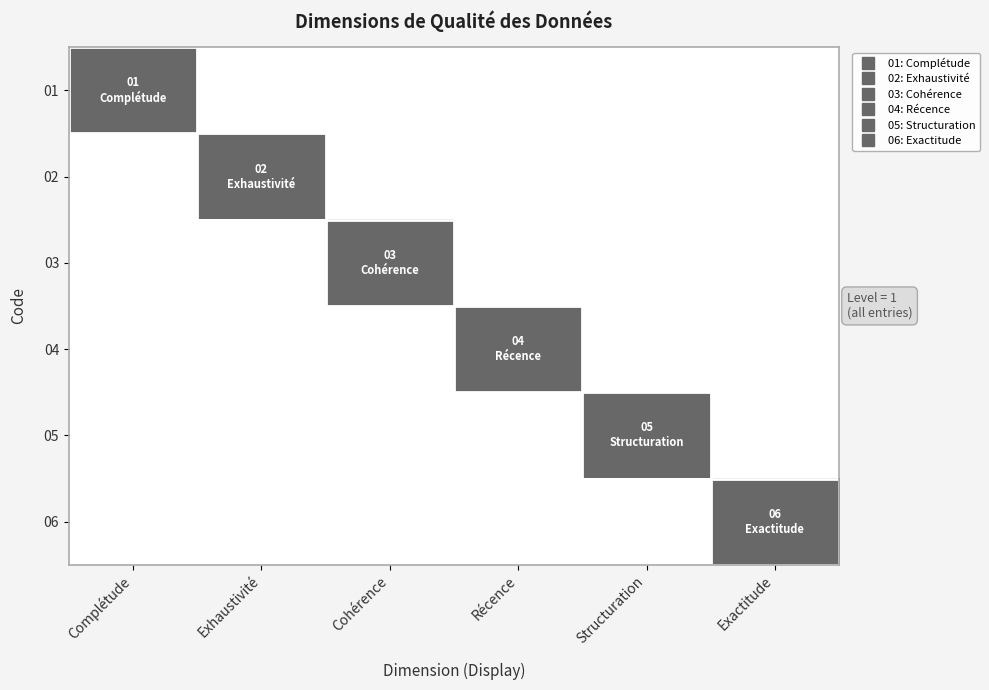

Reading left to right, list all the values displayed in this chart.

01: Complétude=1	Exhaustivité=0	Cohérence=0	Récence=0	Structuration=0	Exactitude=0
02: Complétude=0	Exhaustivité=1	Cohérence=0	Récence=0	Structuration=0	Exactitude=0
03: Complétude=0	Exhaustivité=0	Cohérence=1	Récence=0	Structuration=0	Exactitude=0
04: Complétude=0	Exhaustivité=0	Cohérence=0	Récence=1	Structuration=0	Exactitude=0
05: Complétude=0	Exhaustivité=0	Cohérence=0	Récence=0	Structuration=1	Exactitude=0
06: Complétude=0	Exhaustivité=0	Cohérence=0	Récence=0	Structuration=0	Exactitude=1